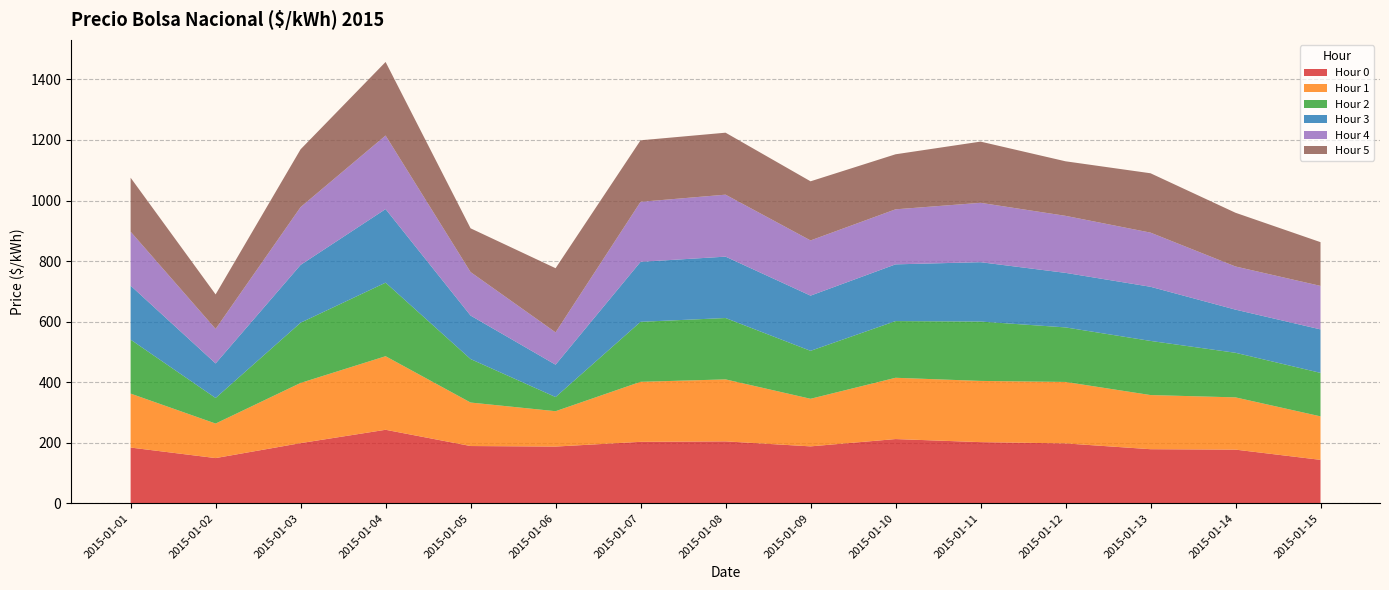

Reading left to right, extract all data points from this chart.

Hour 0: 184.2	149.5	198.9	242.9	189.3	187.5	203.1	204.7	188.1	212.3	202.1	197.9	178.8	177.4	143.6
Hour 1: 178.2	114.0	198.7	242.9	143.6	116.8	198.1	204.7	157.1	202.4	202.1	202.9	178.8	172.5	143.6
Hour 2: 178.2	84.5	198.9	242.9	143.6	46.8	198.1	202.7	158.4	187.3	196.0	180.1	178.8	147.3	143.6
Hour 3: 178.2	114.0	190.9	242.9	143.6	106.8	198.1	202.7	182.3	187.3	196.0	180.1	178.8	142.5	143.6
Hour 4: 178.2	114.0	190.9	242.9	143.6	106.8	198.1	204.7	182.3	181.7	196.0	188.3	178.8	142.5	143.6
Hour 5: 178.2	114.0	190.9	242.9	144.5	211.8	203.1	204.7	195.2	181.7	202.1	180.1	196.0	177.4	144.4